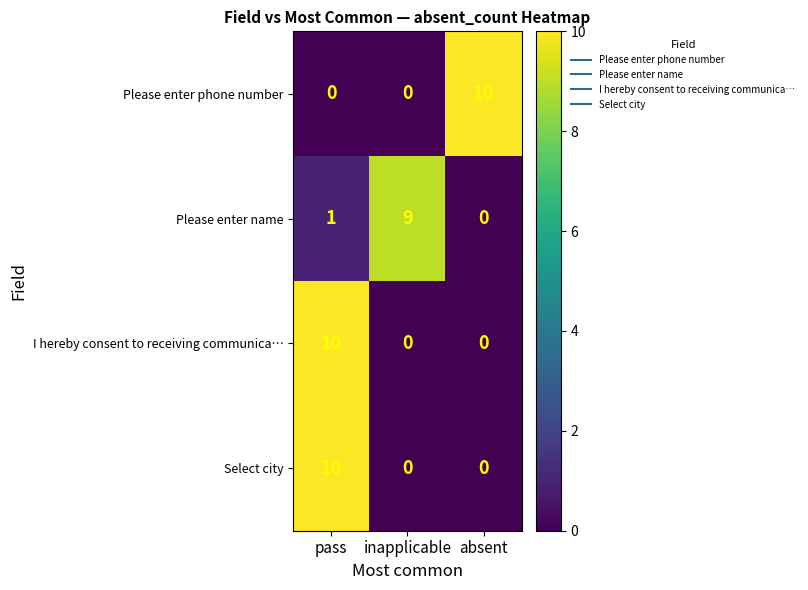

What is the spread (max minus min) of values at inapplicable?

9